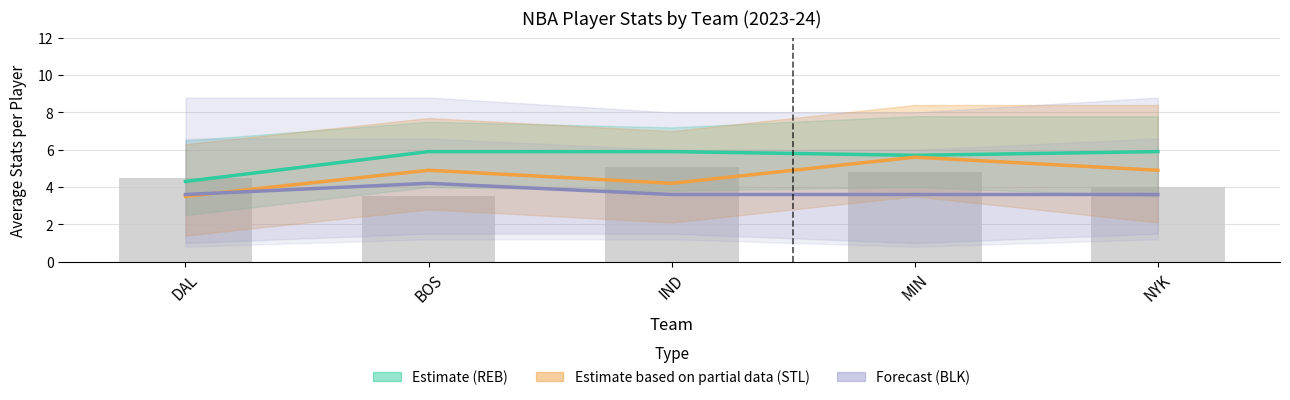

Which category has the highest value across all series?

BOS